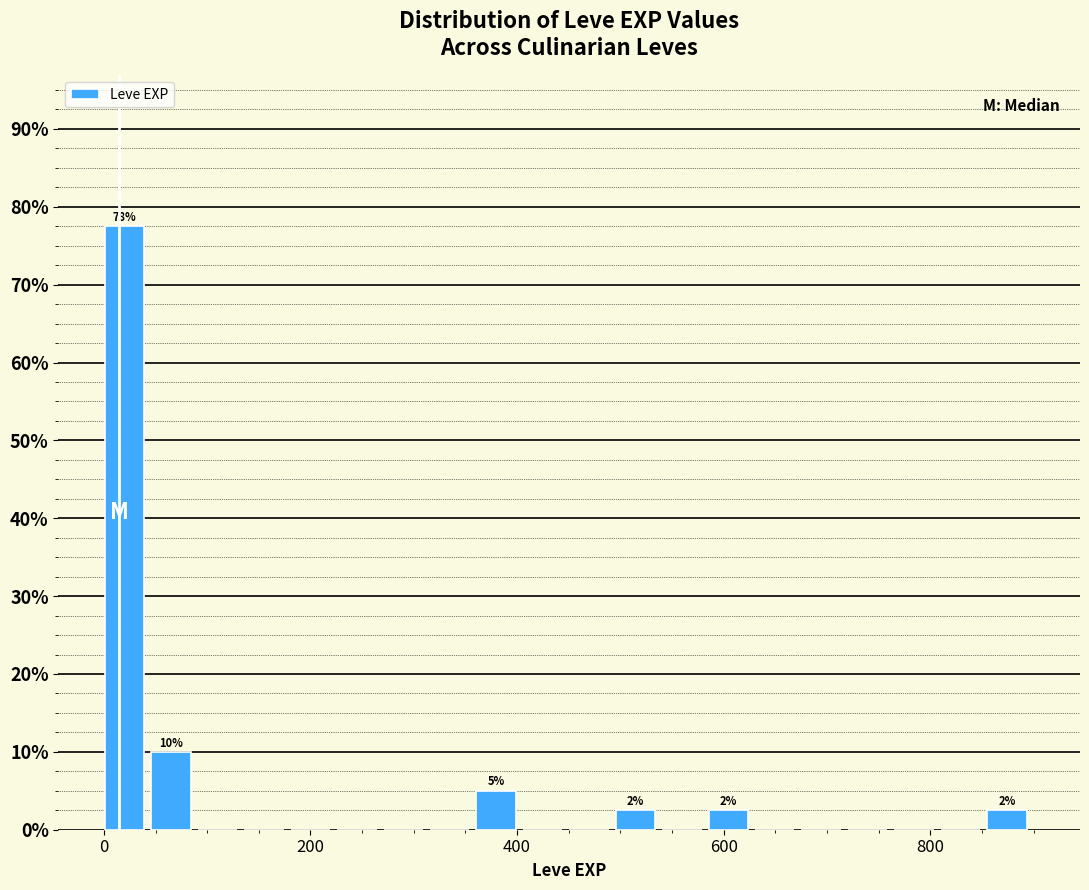

Read against the x-axis, roughly where is the centre of the tallest bar?

20